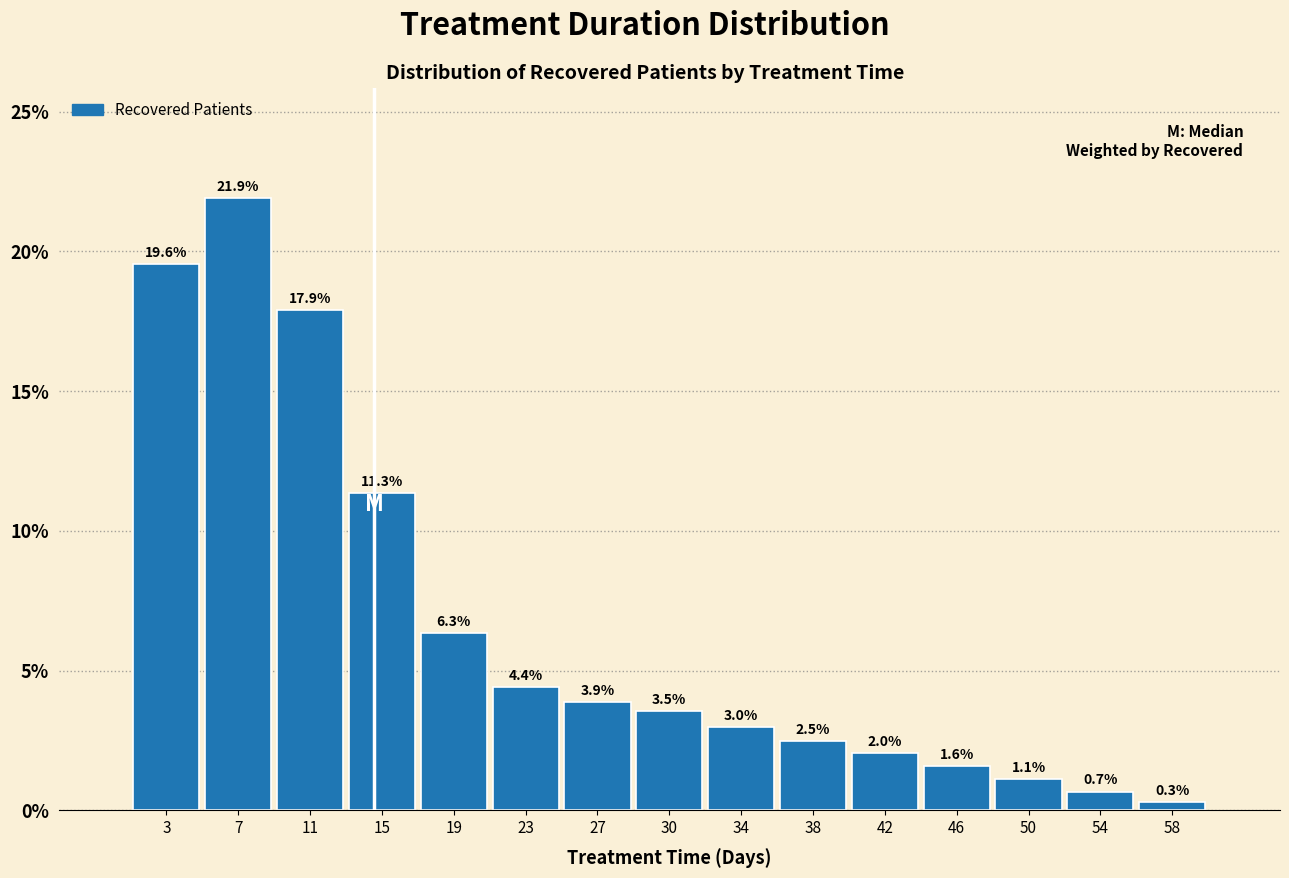

What is the height of the bar covering 48.0 to 52.0 on the x-axis? The bar edges are not printed on the chart, so give them approximately, as read against the axis.

1.1